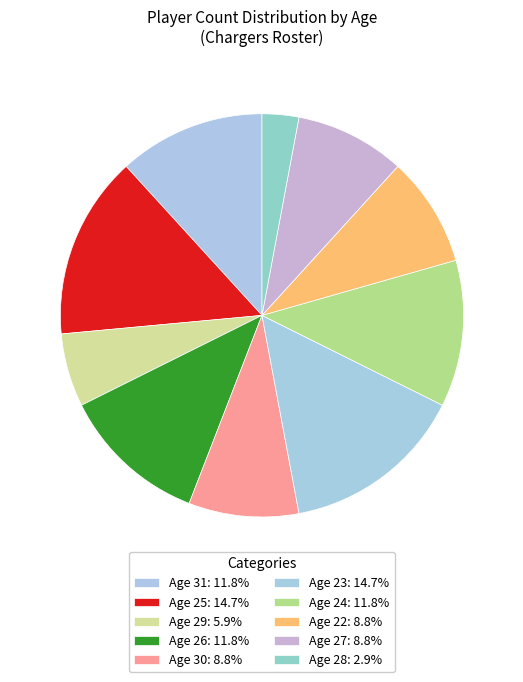

What is the change in value from Age 31 to Age 22?

-1